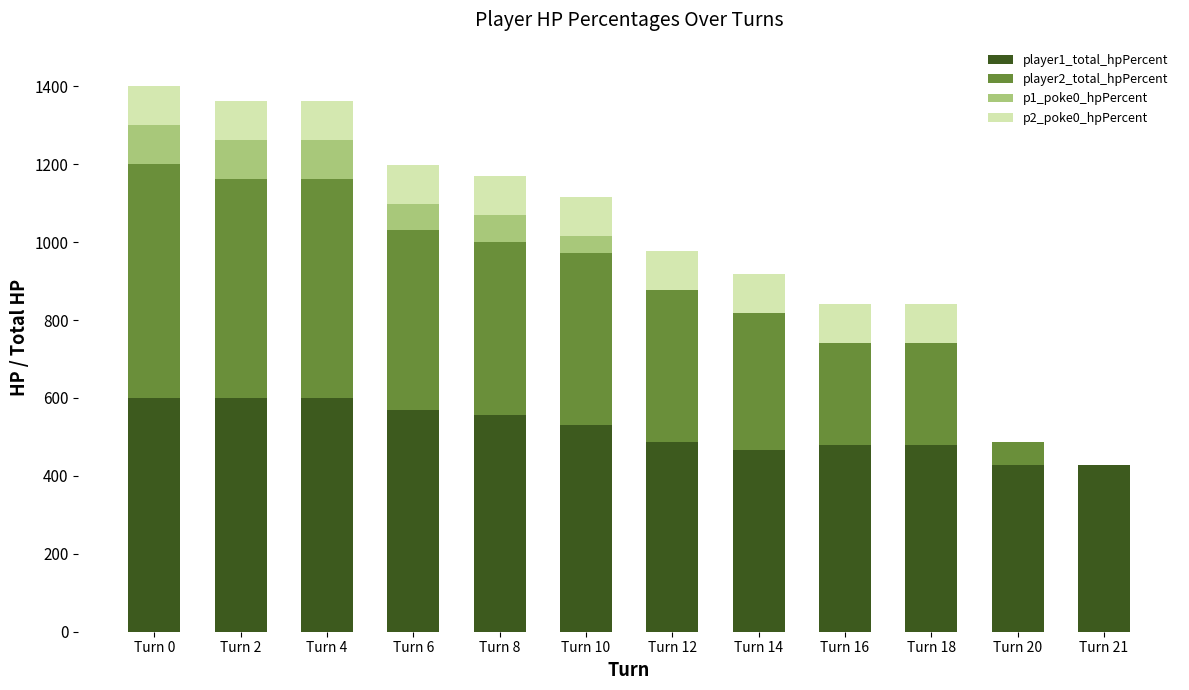

How many series are shown in this chart?

4